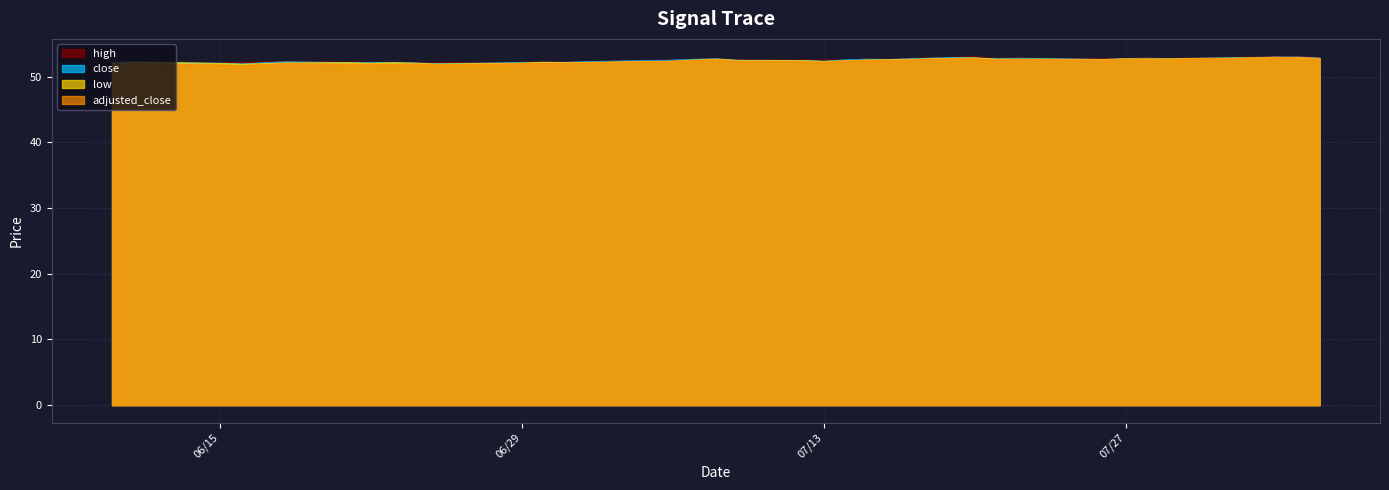

What is the lowest value of the adjusted_close series?

51.7